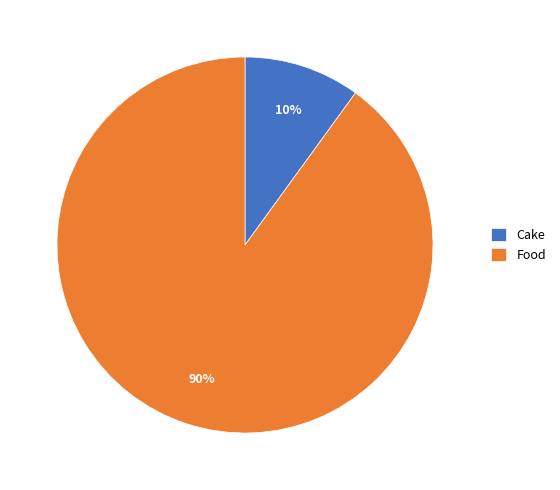

Rank the categories by value from lowest to highest.

Cake, Food